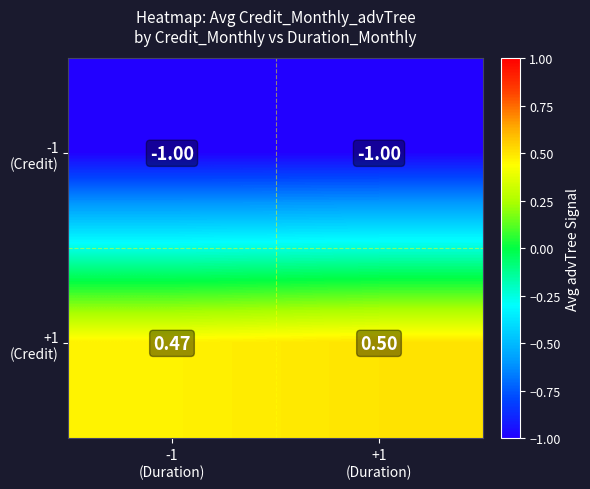

List the series in order of their peak value, lowest first.

-1 (Credit), +1 (Credit)